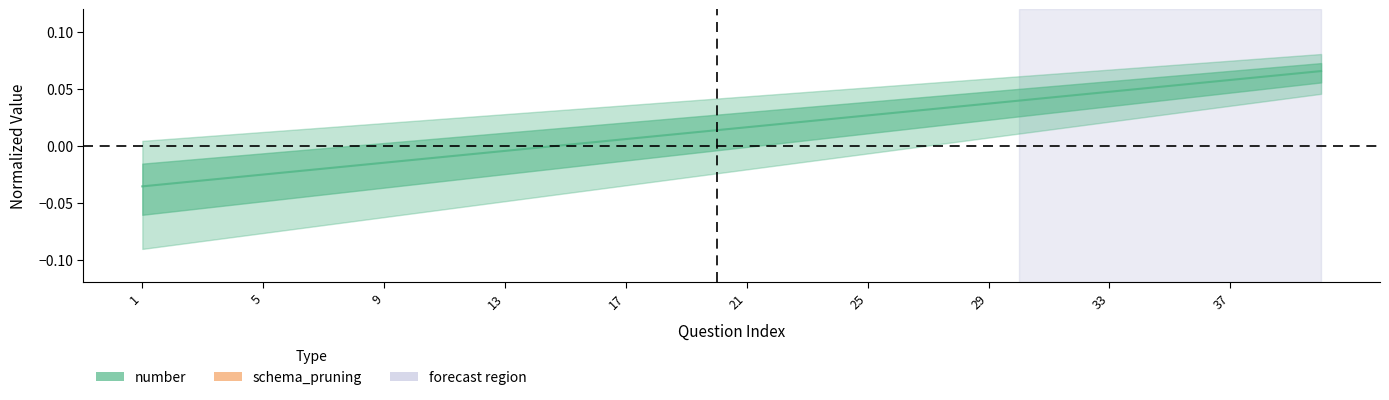

List the labels in order of value, smallest first.

1, 2, 3, 4, 5, 6, 7, 8, 9, 10, 11, 12, 13, 14, 15, 16, 17, 18, 19, 20, 21, 22, 23, 24, 25, 26, 27, 28, 29, 30, 31, 32, 33, 34, 35, 36, 37, 38, 39, 40